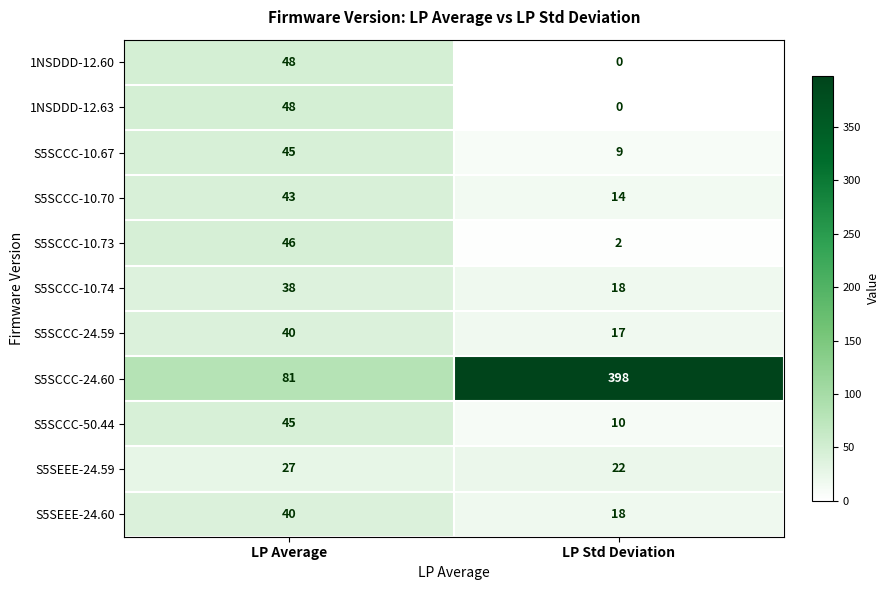

What is the approximate value of S5SCCC-10.70 at LP Std Deviation?

14